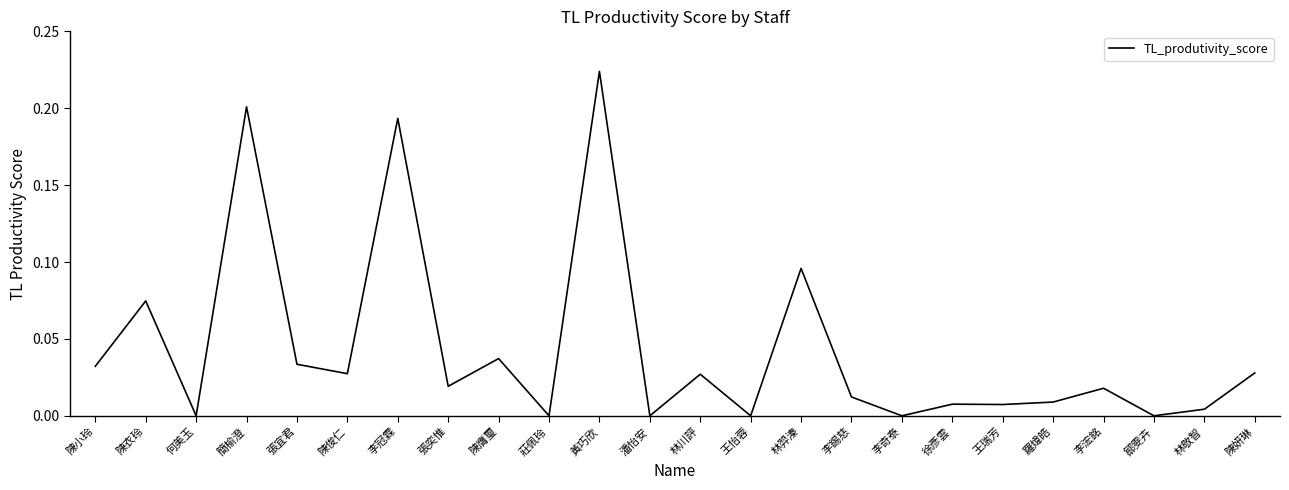

Which has a higher value, 黃巧欣 or 張宜君?

黃巧欣